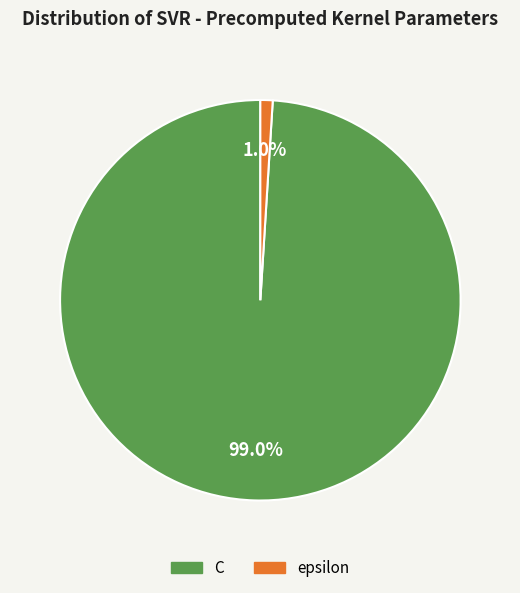

What percentage is the epsilon slice, to the nearest percent?

1%